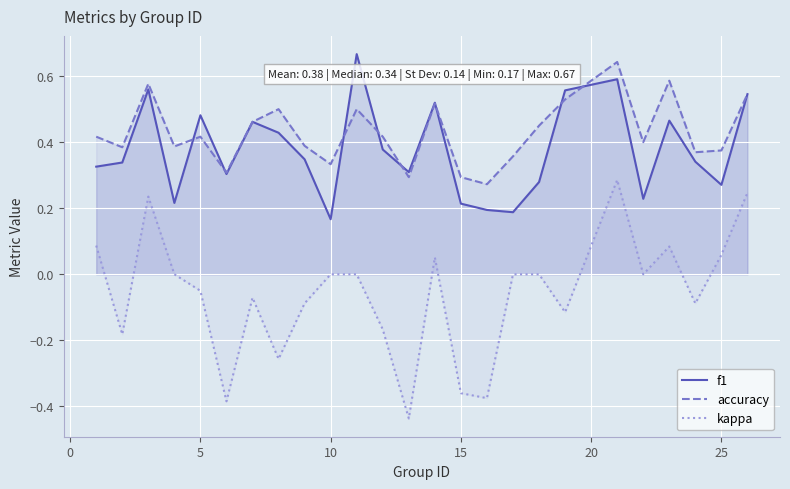

Which series has the largest total across all categories?

accuracy